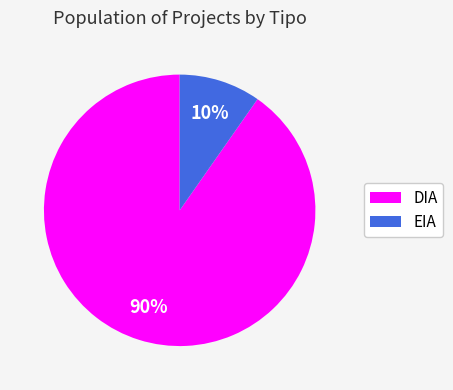

To the nearest percent, what percentage of the pie is EIA?

10%